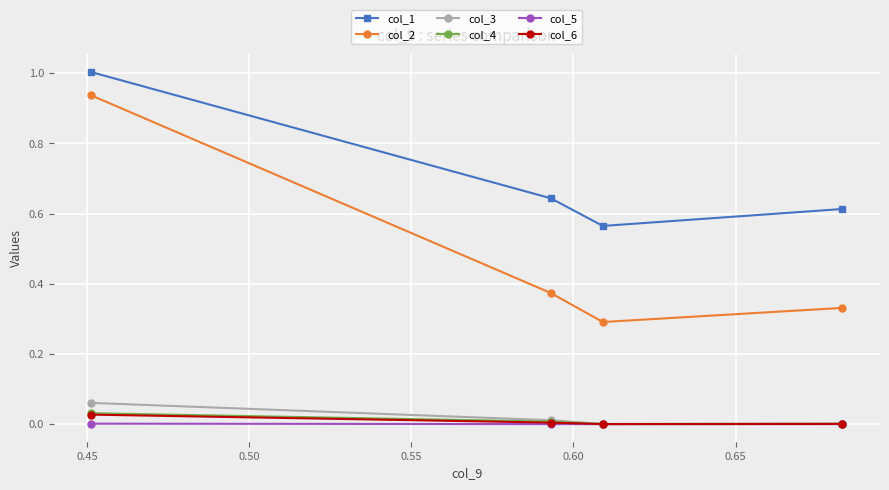

What is the value of the col_1 point at the 3rd from the left?

0.6